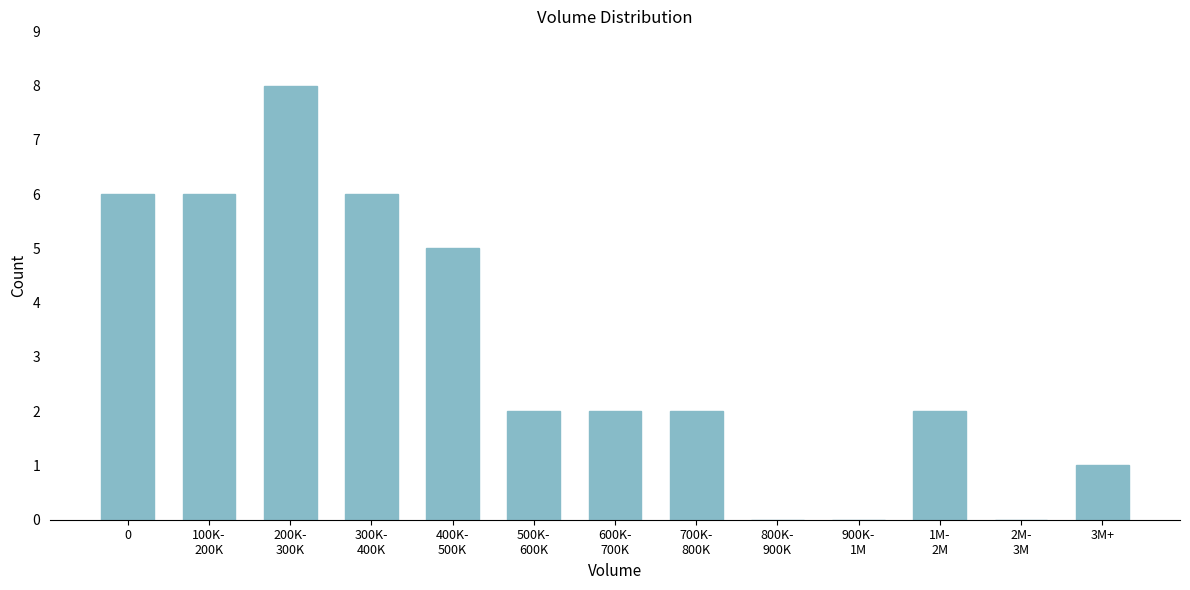

What is the sum of all values?

40